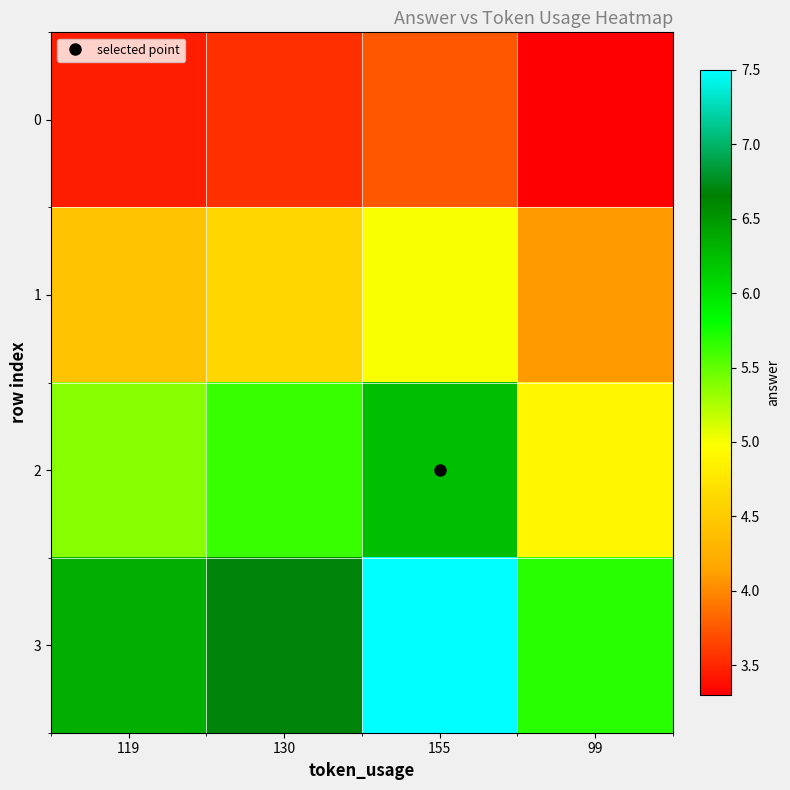

At 130, list the series in order from largest to smallest.

3, 2, 1, 0